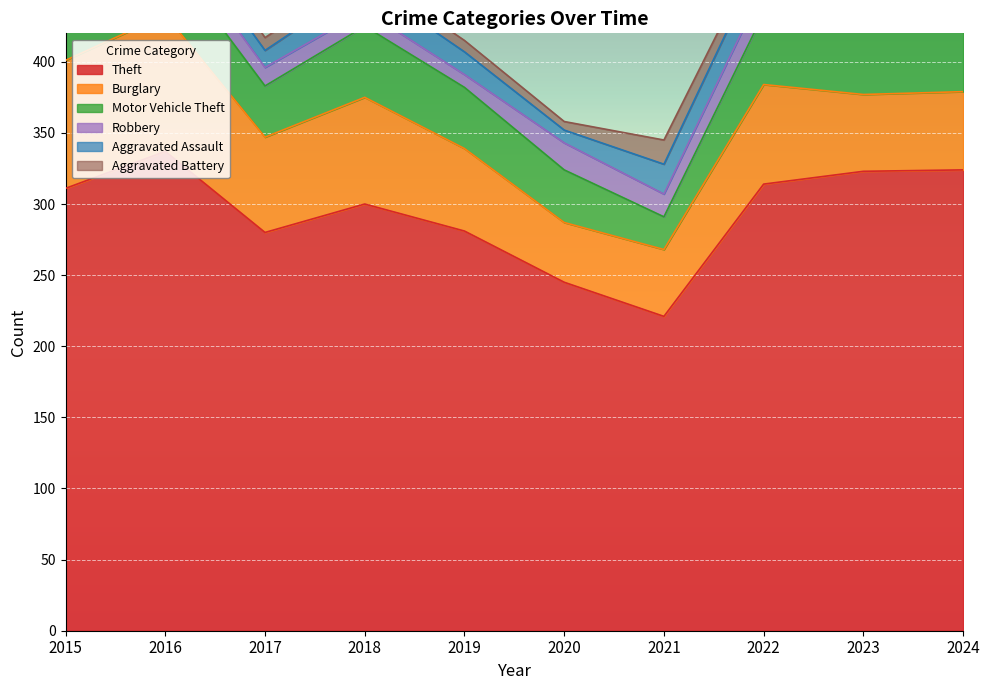

How many lines are shown in the chart?

6